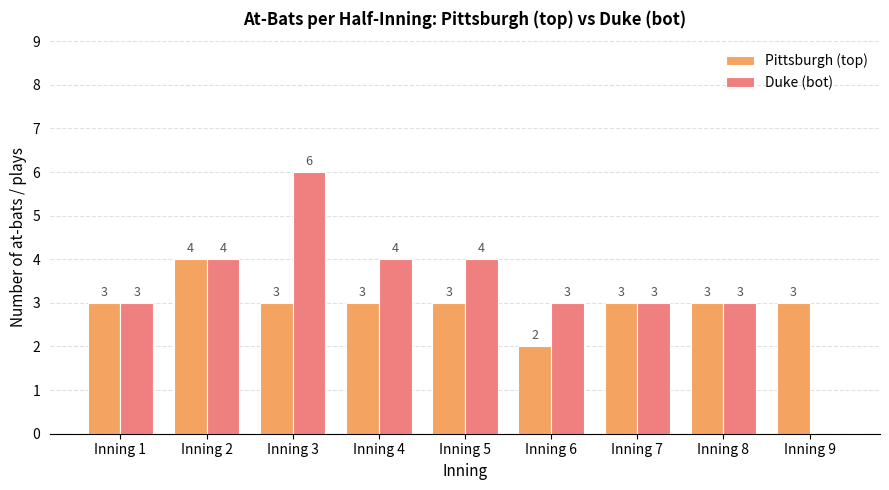

What is the total value across all series at Inning 1?

6